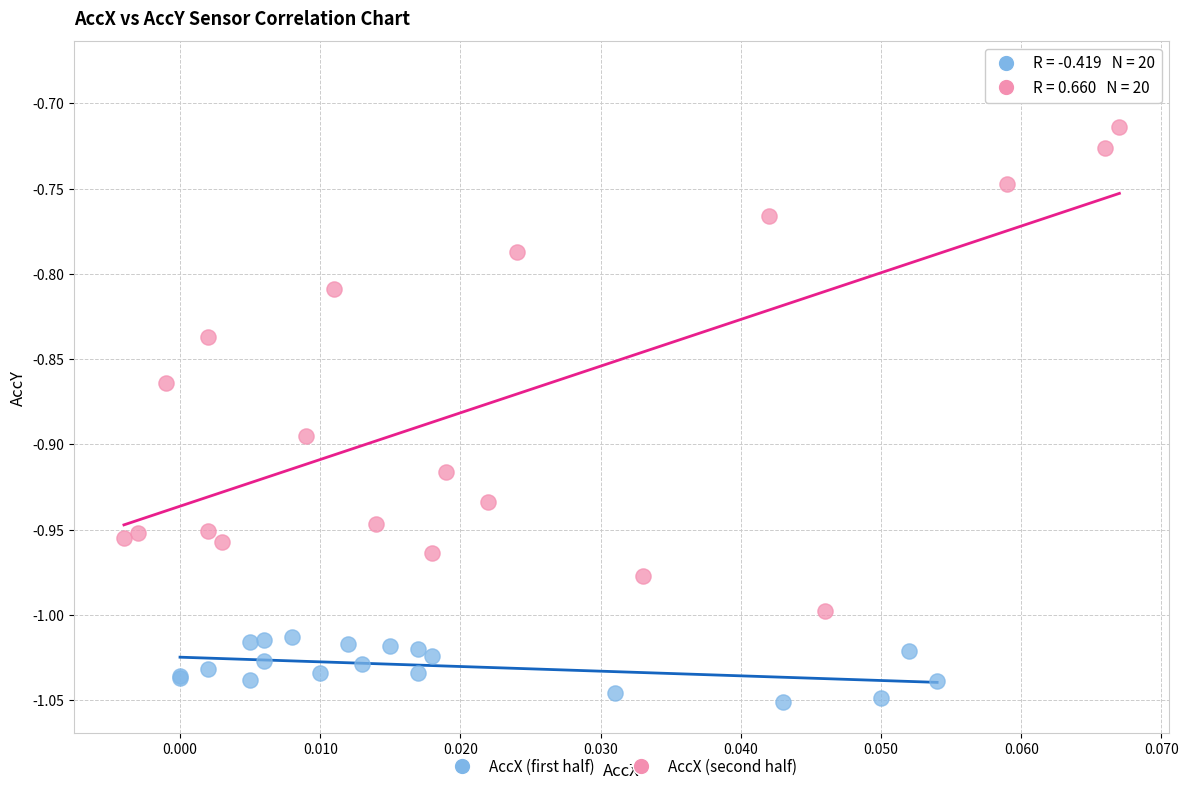

Which series has the largest Y range (max minus min)?

AccX (second half)